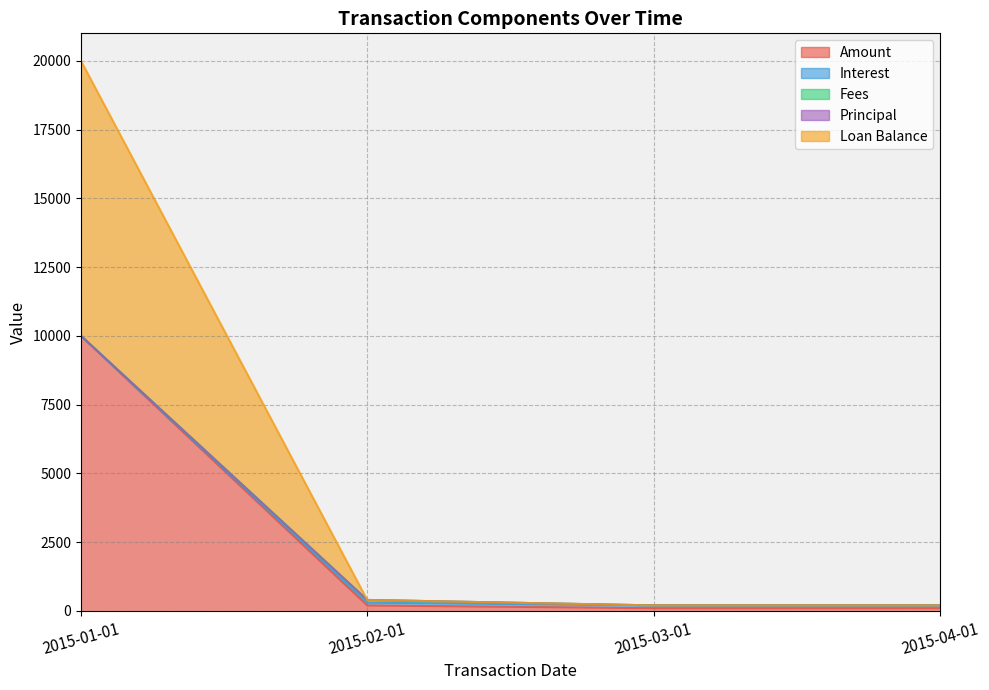

Is it true that Loan Balance equals 4033 at 2015-01-01?

False